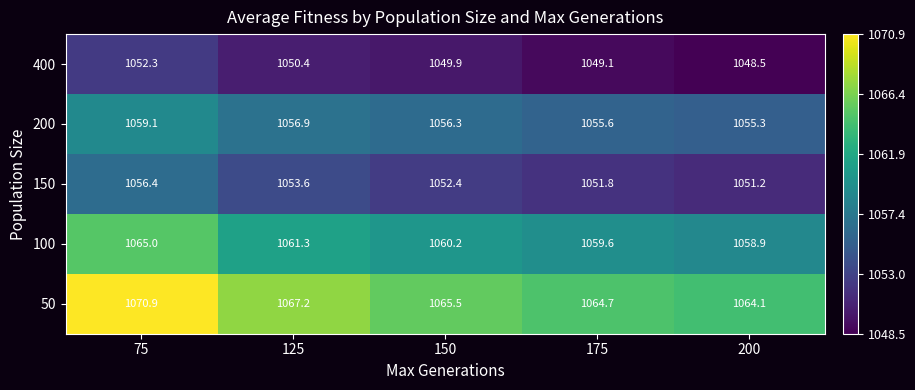

What is the spread (max minus min) of values at 175?

15.6